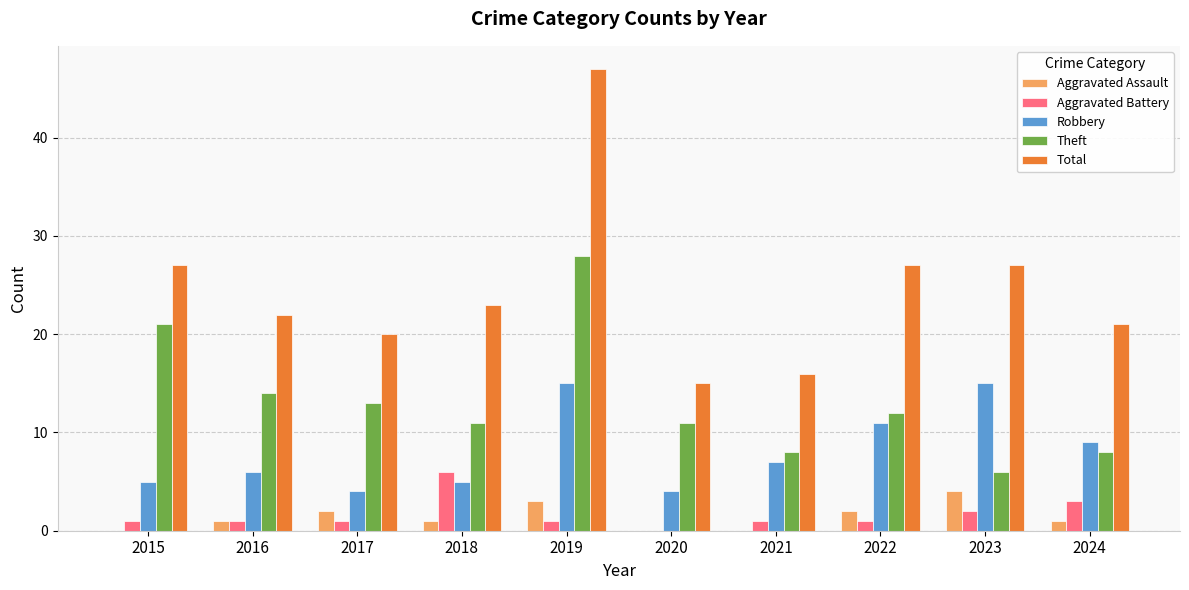

At which category is the sum across all series the highest?

2019